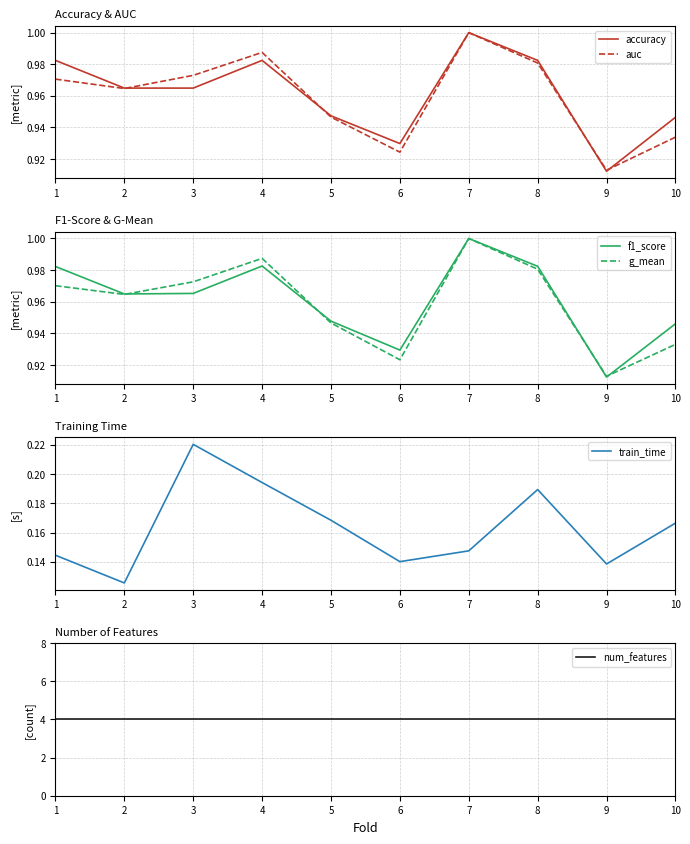

At which category is the sum across all series the highest?

7